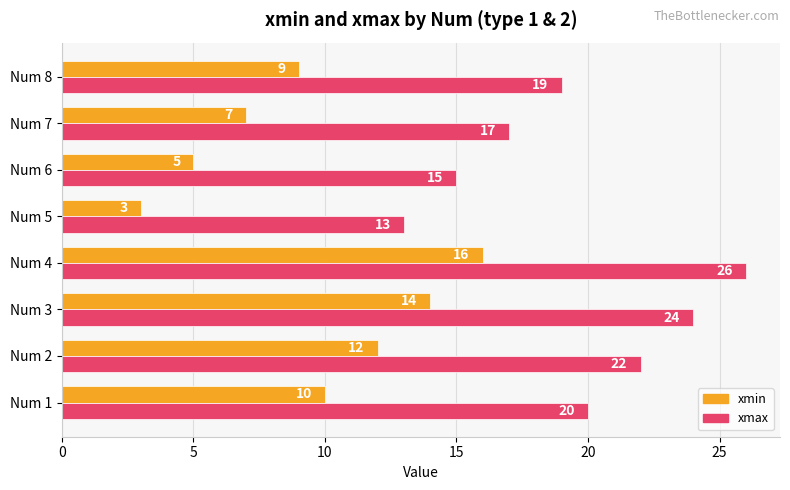

What are all the series names shown in the legend?

xmin, xmax